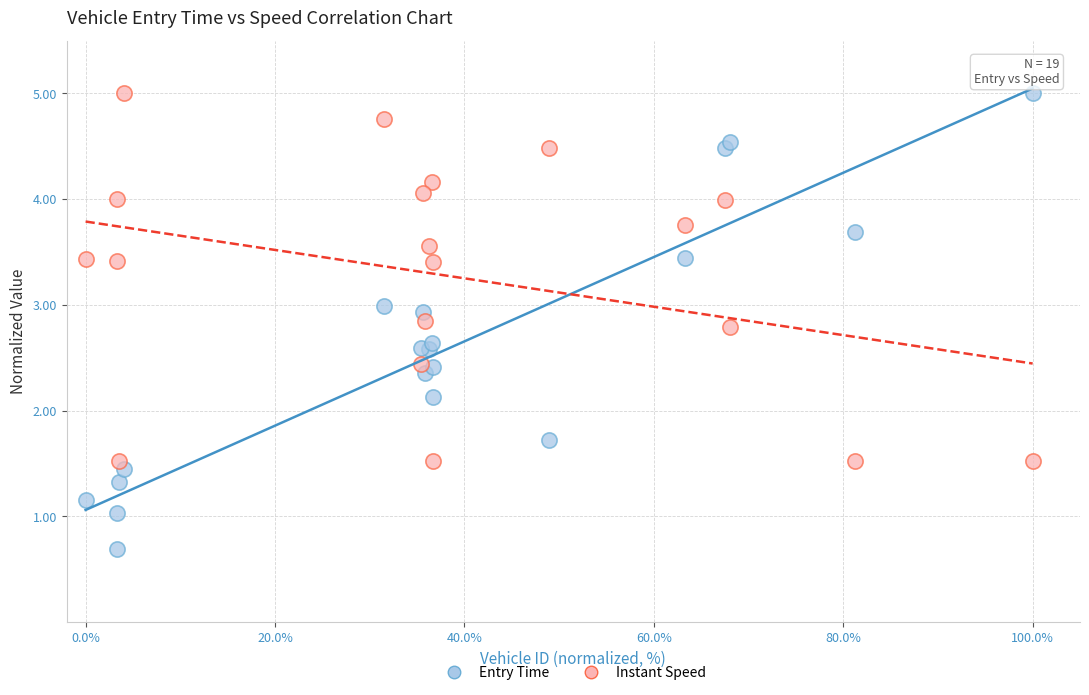

Across all series, what Y value is closest to 2?

2.1